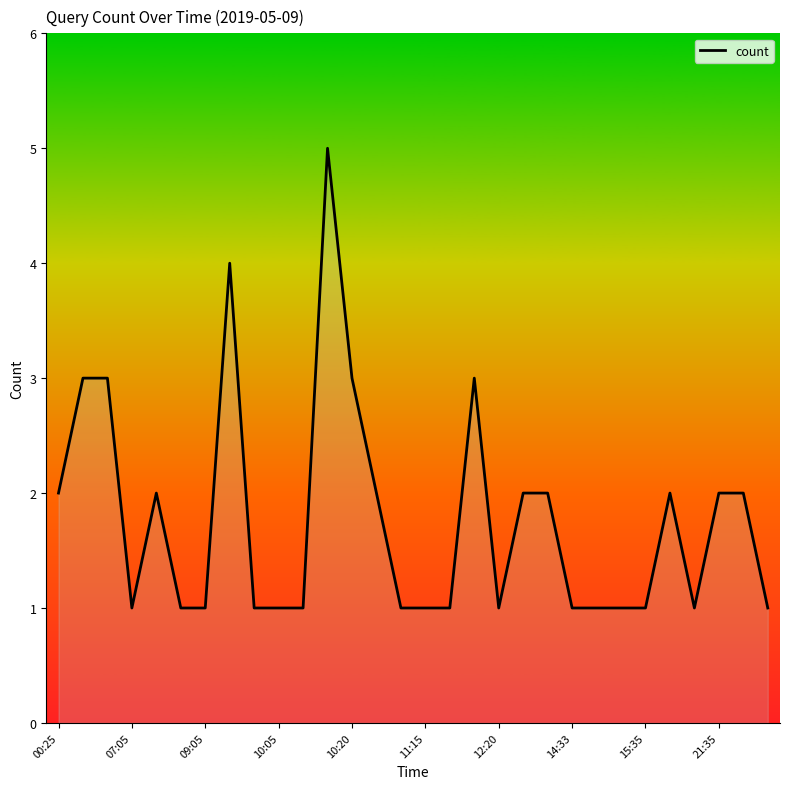

What is the greatest value displayed?

5